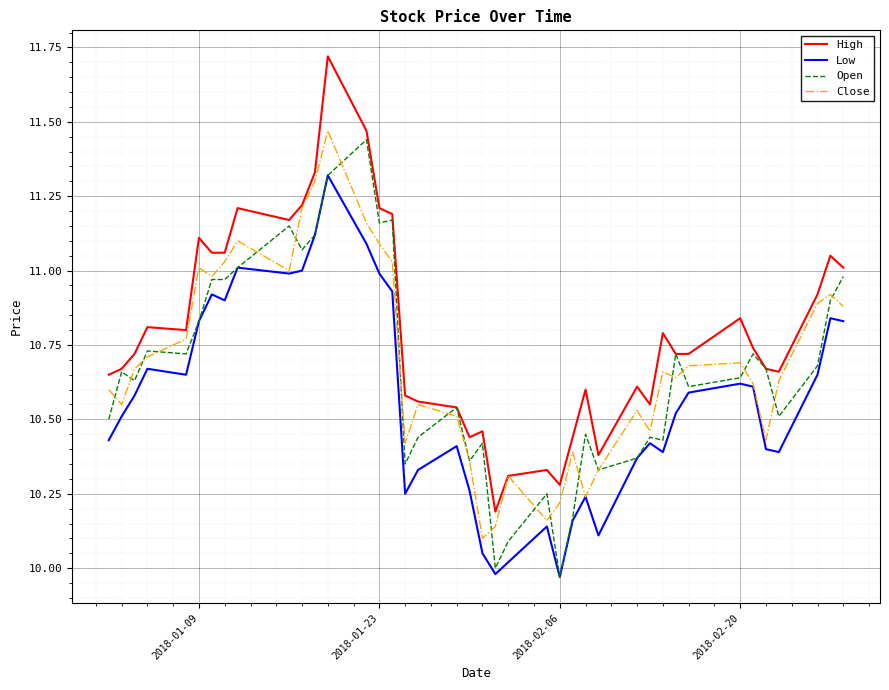

Which series has the largest total across all categories?

High